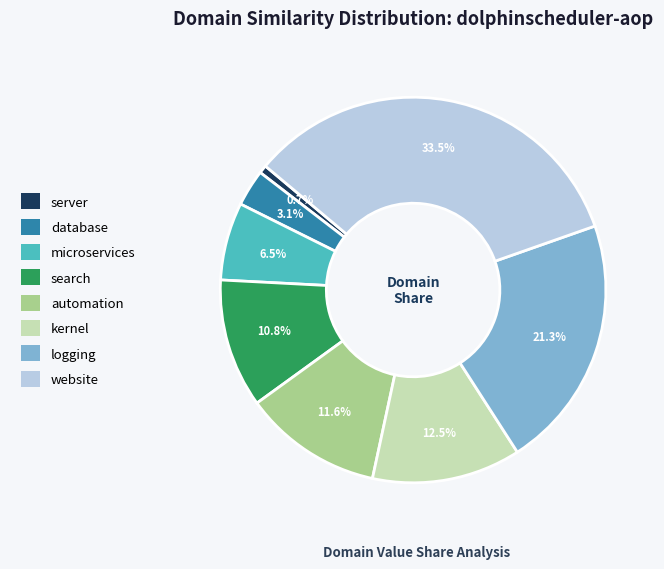

To the nearest percent, what portion does automation represent?

12%